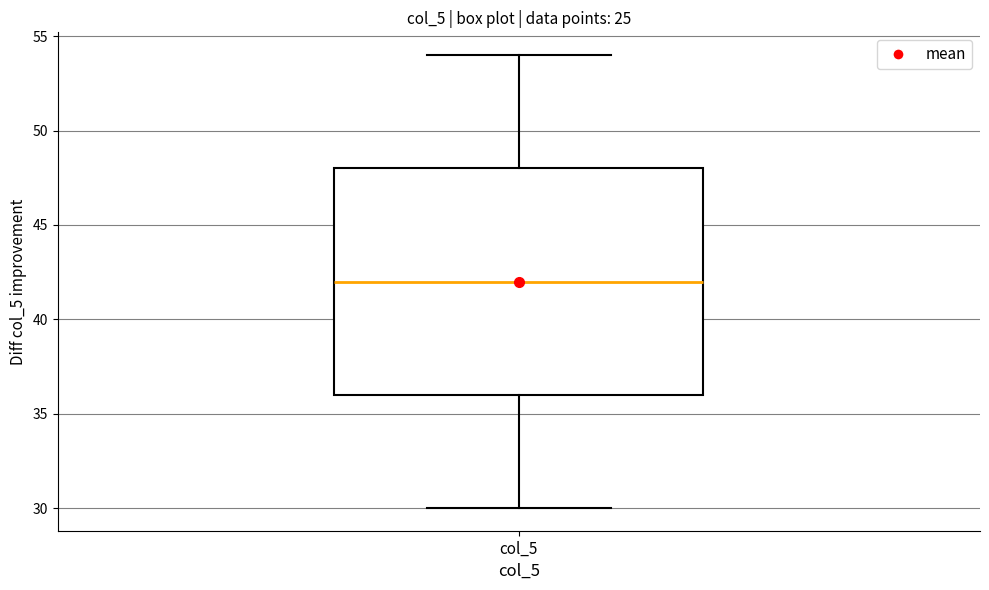

Transcribe this box plot: give where the median line is, the range the box spans, and where the two whiskers end, as read against the y-axis. The values are not printed on the chart, so give them approximately, as read against the axis.

median 42, box 36 to 48, whiskers 30 to 54